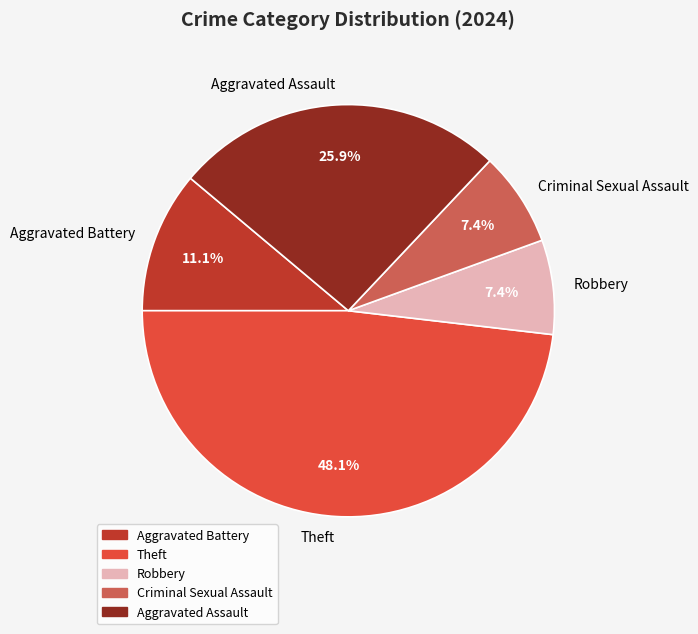

To the nearest percent, what is the difference between the largest and smallest slice percentages?

41%